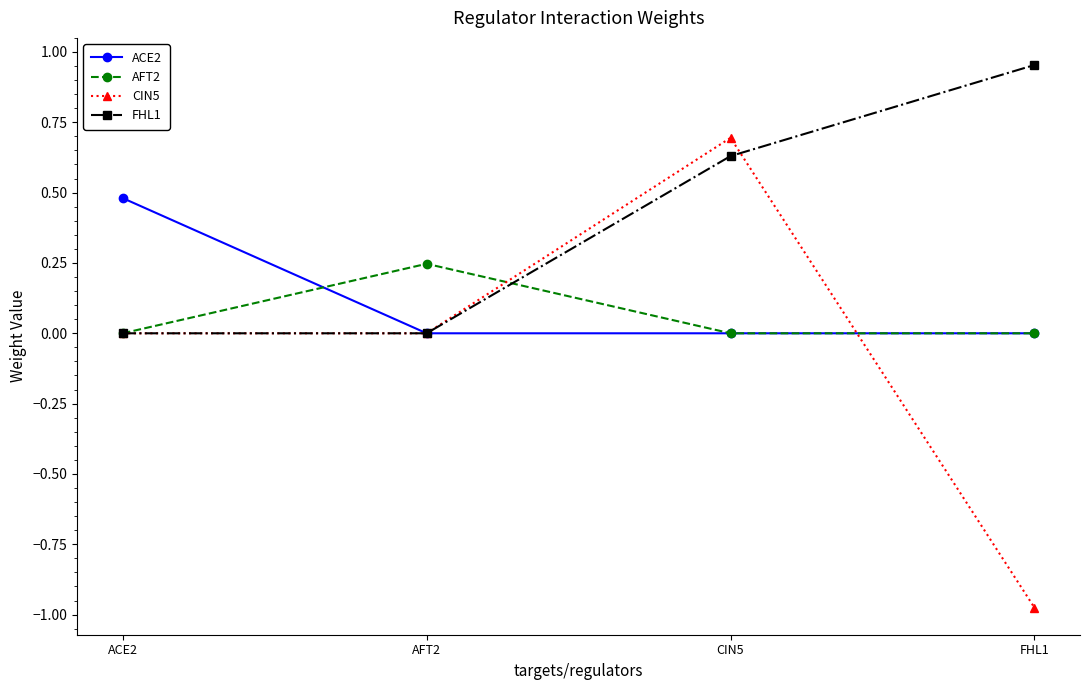

Between CIN5 and FHL1, which series saw the biggest shift?

CIN5